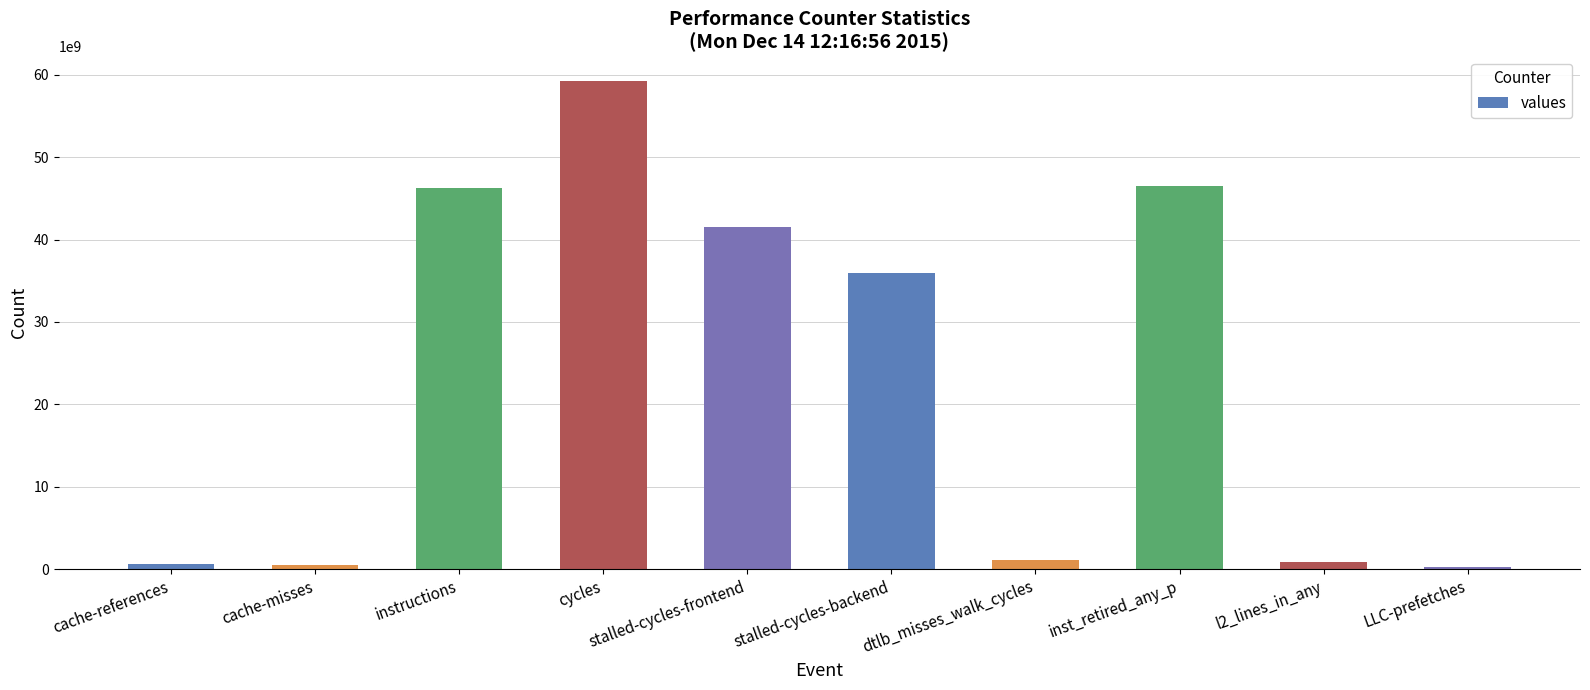

What is the maximum value shown in the chart?

59277444024